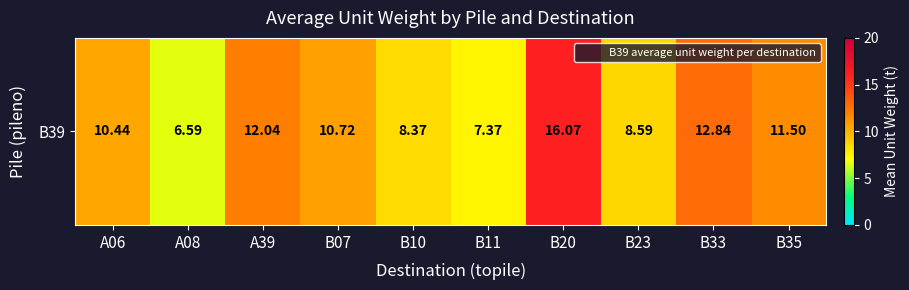

What is the difference between the values at B35 and B23?

2.9